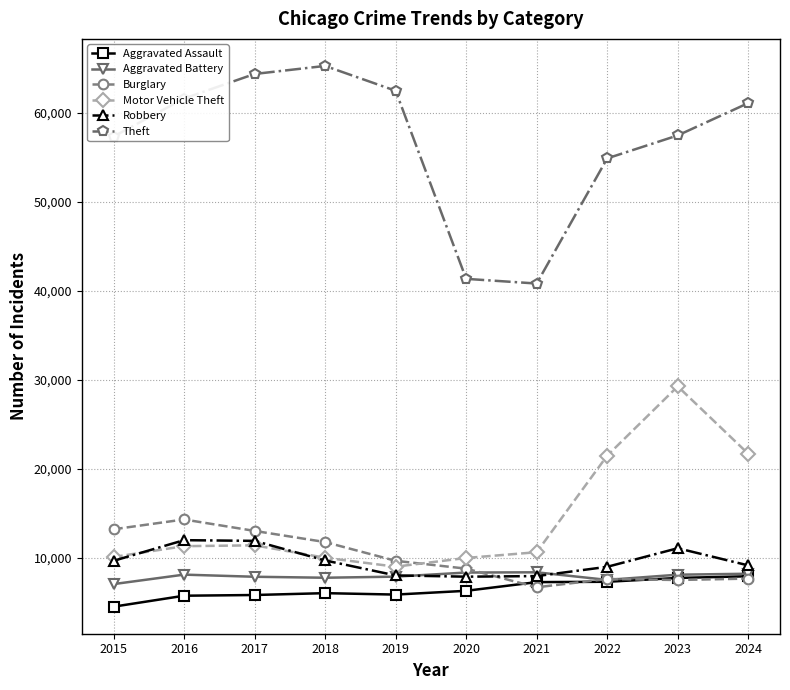

Which series has the largest total across all categories?

Theft